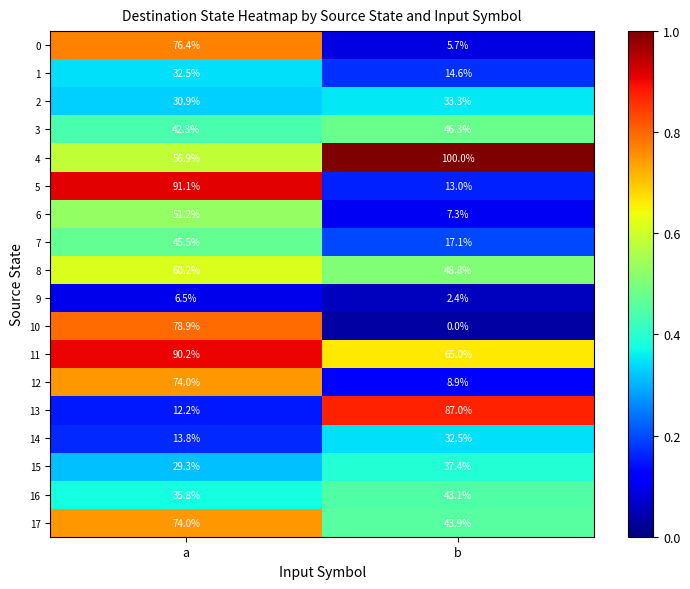

Count the number of categories in the chart.

2